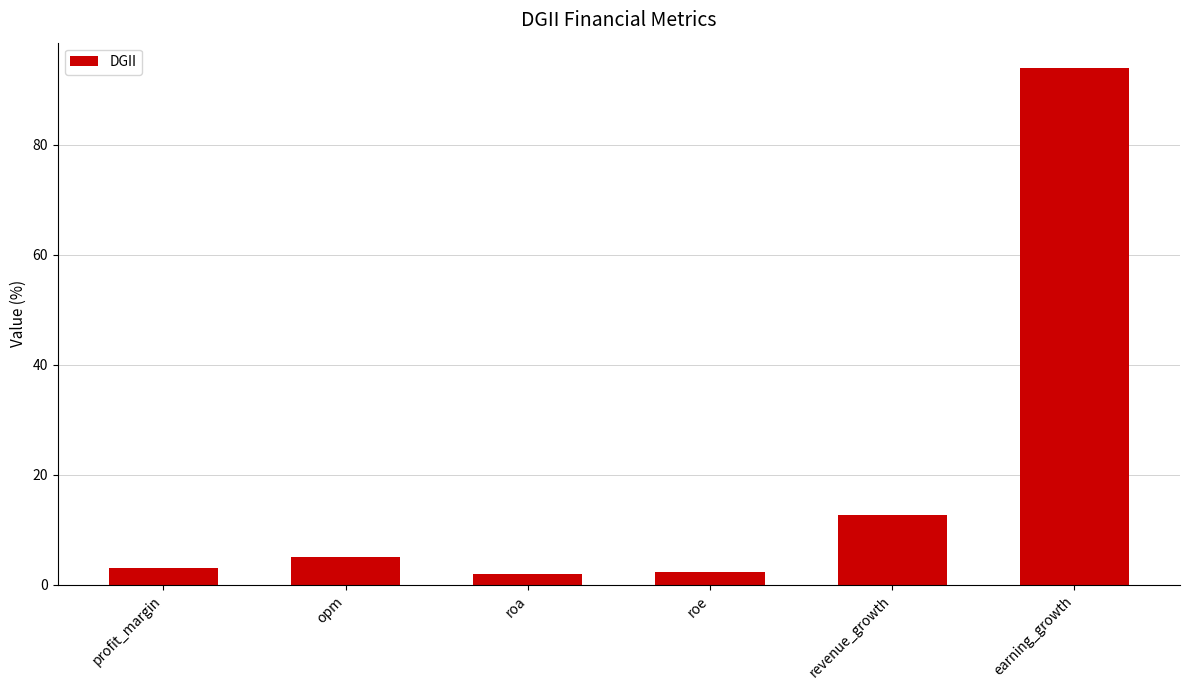

True or false: the data shows 165.2 at earning_growth.

False